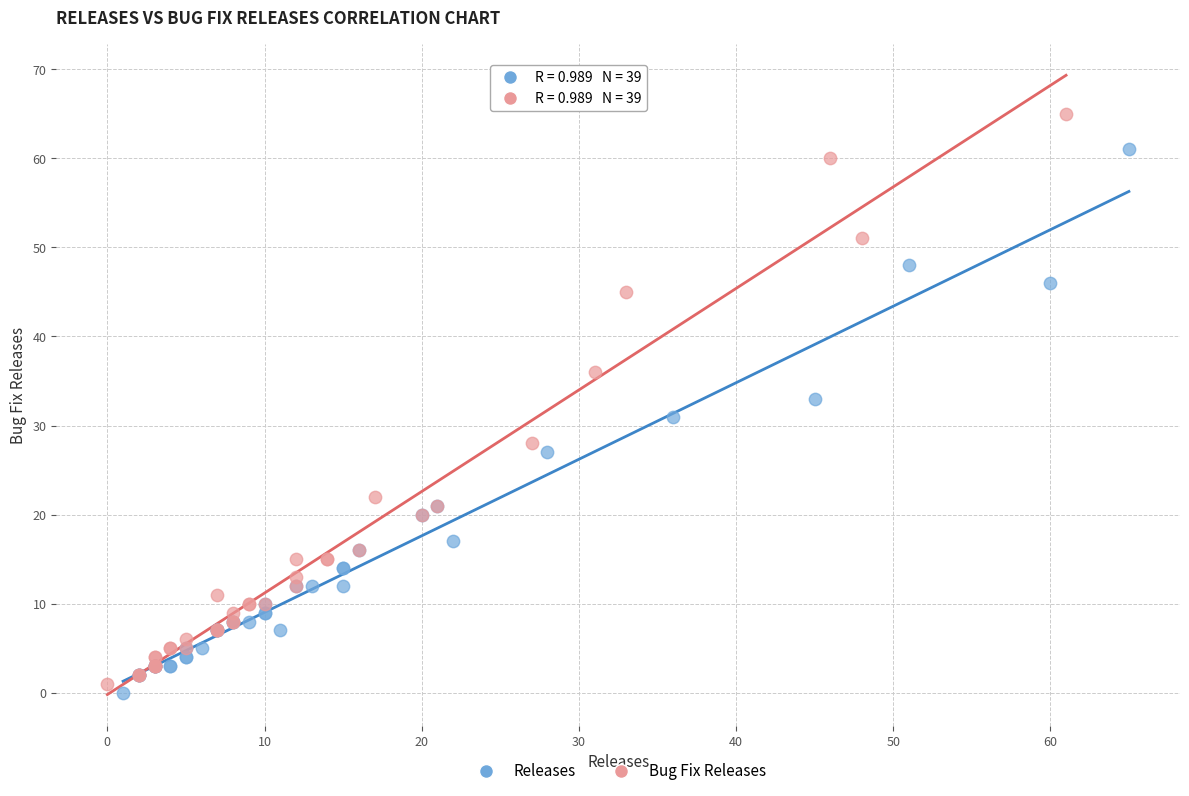

What are all the series names shown in the legend?

Releases, Bug Fix Releases